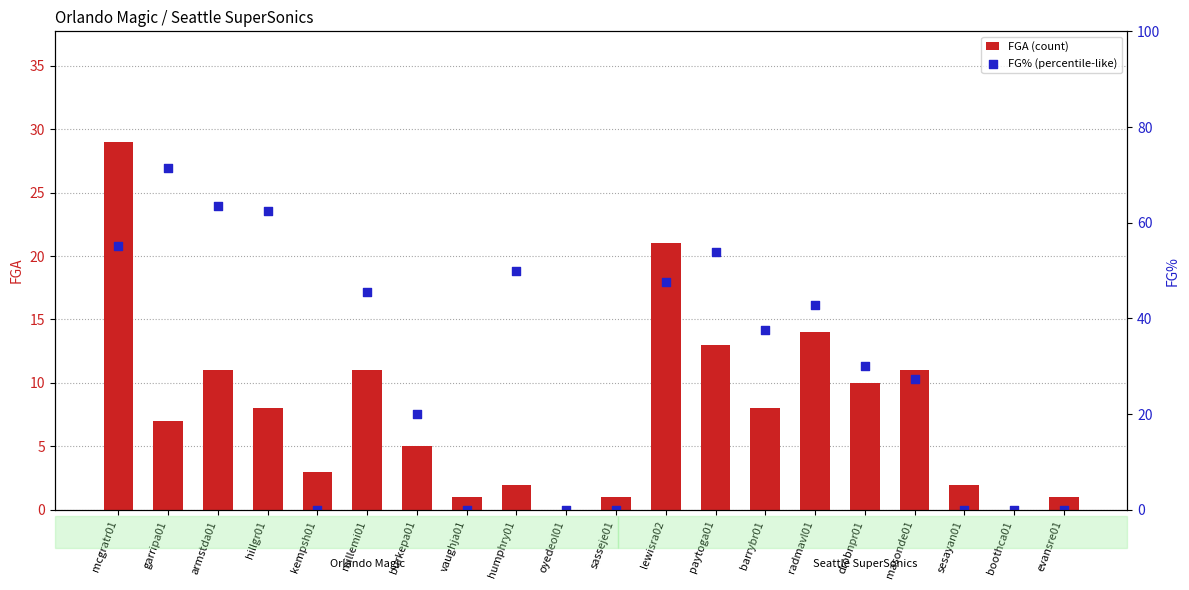

Which series has the largest total across all categories?

FG% (percentile-like)